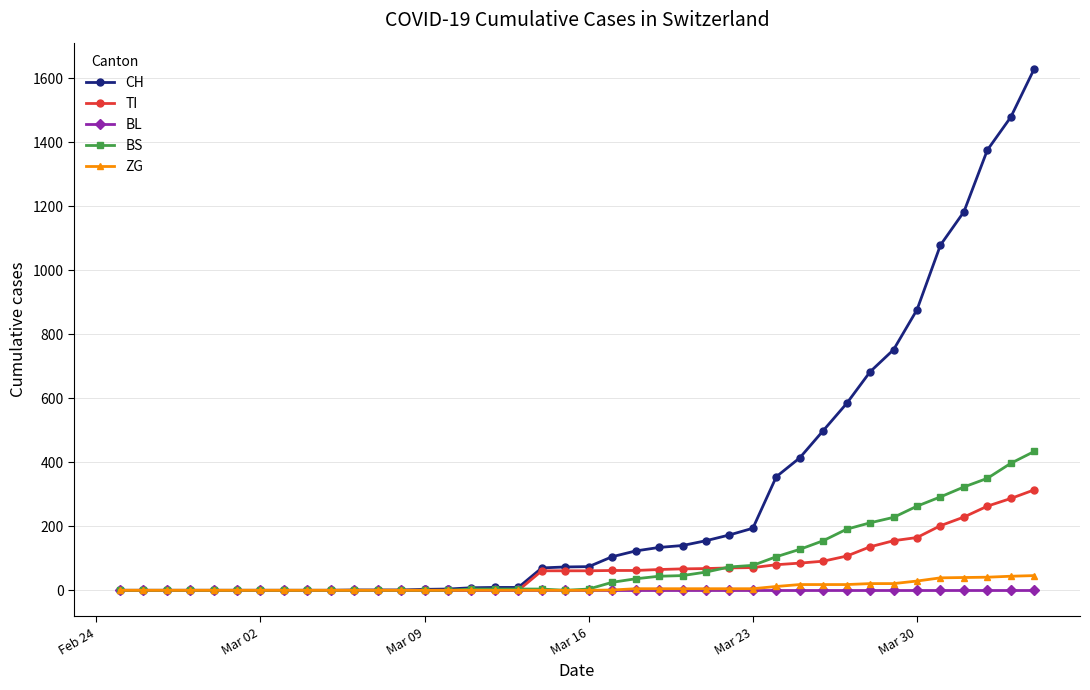

What is the greatest value displayed?

1630